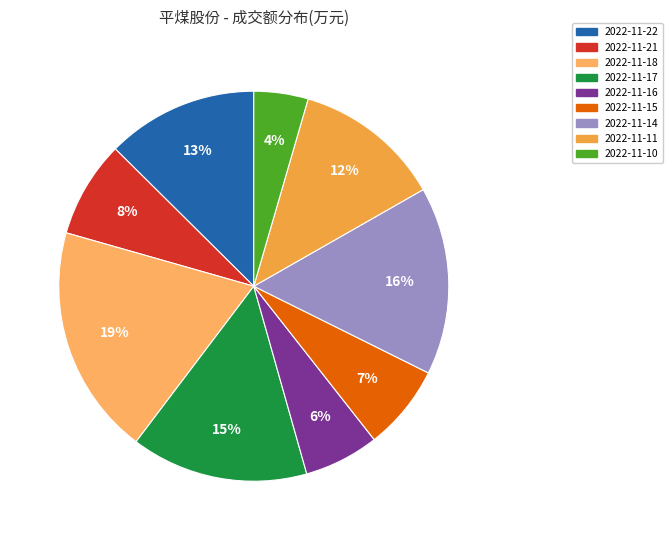

The 2022-11-11 slice represents 12% of the pie. True or false?

True